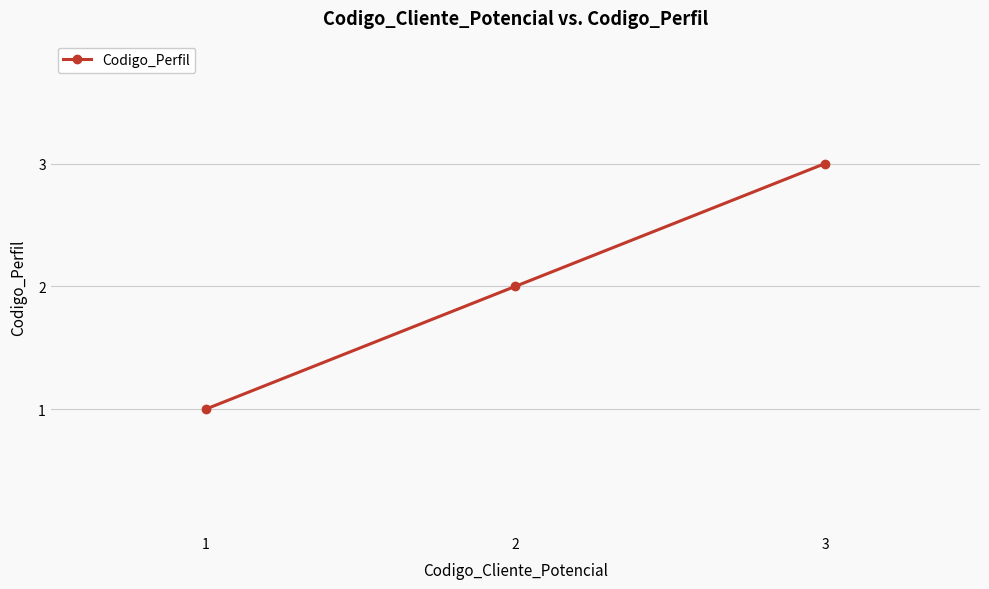

Reading right to left, list all the values displayed in this chart.

3	2	1